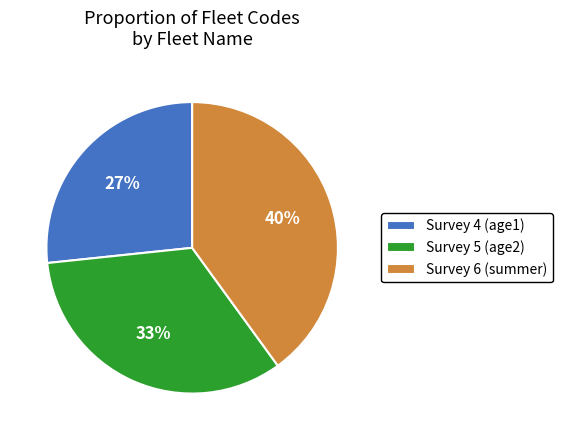

To the nearest percent, what is the average slice percentage?

33%